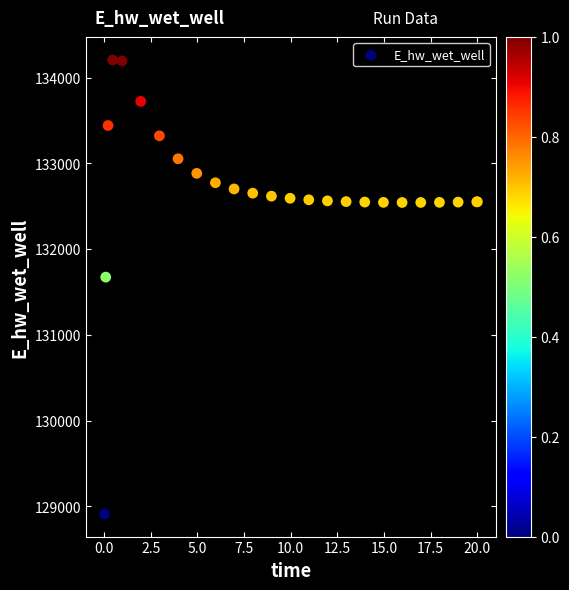

What Y value in the scatter plot is closest to 131559?

131673.6